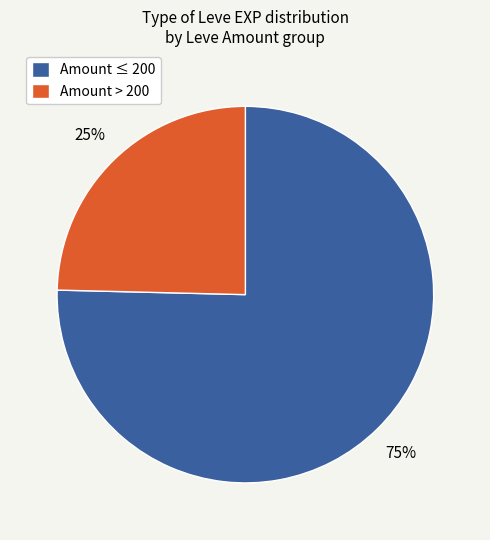

Is the sum of Amount > 200 and Amount ≤ 200 greater than half?

Yes